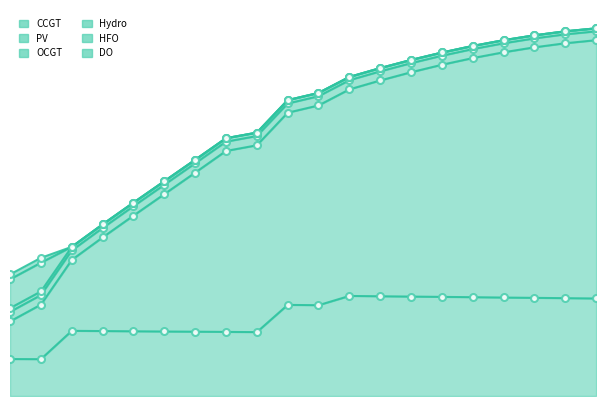

How many lines are shown in the chart?

6